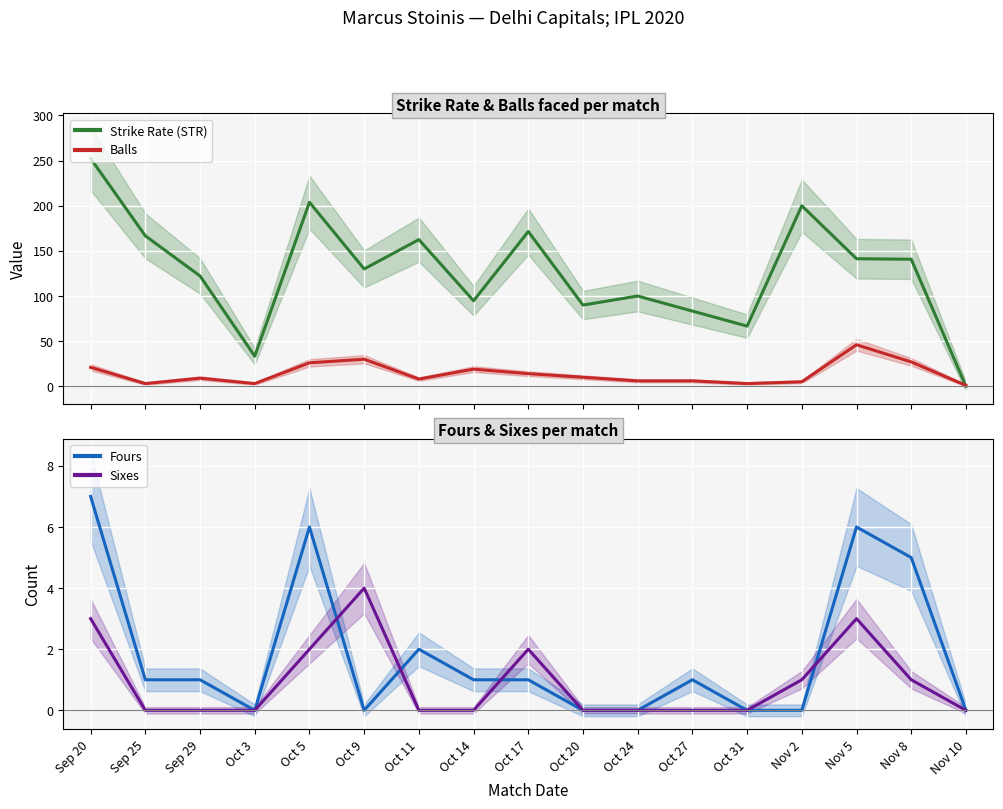

At which category does Balls reach its first local valley?

Sep 25